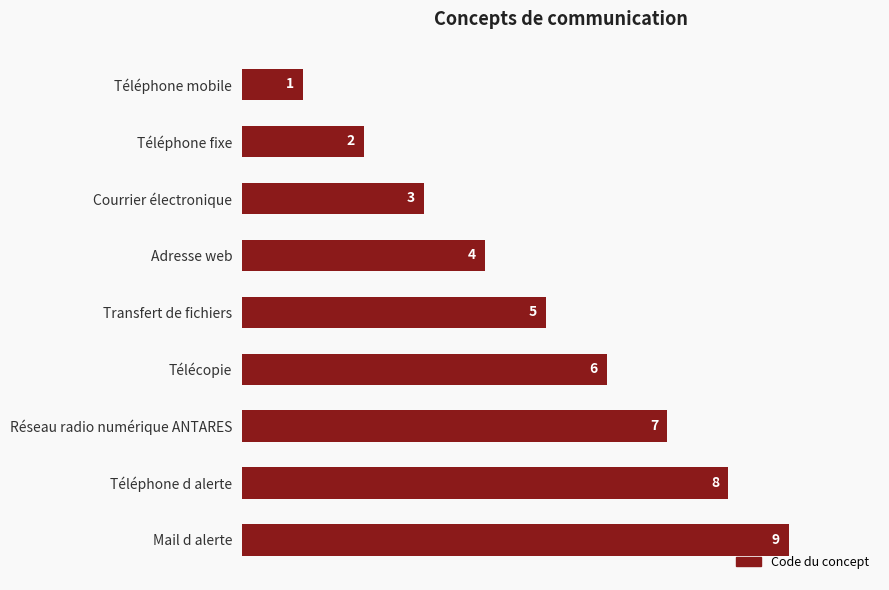

At which label is the value closest to 5?

Transfert de fichiers